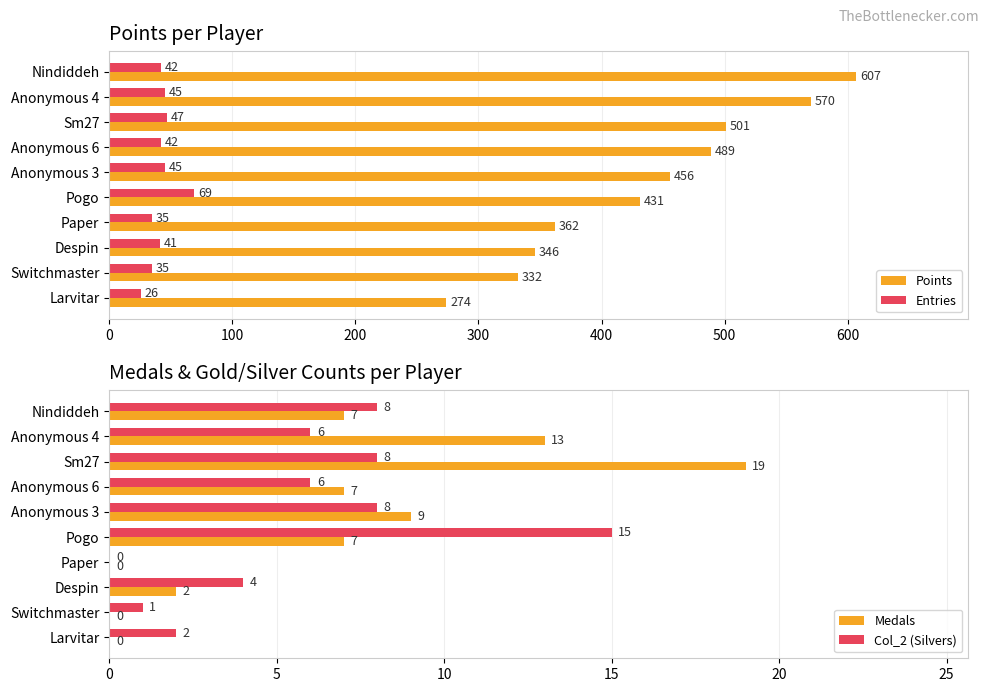

How many bars are there in each group?

4